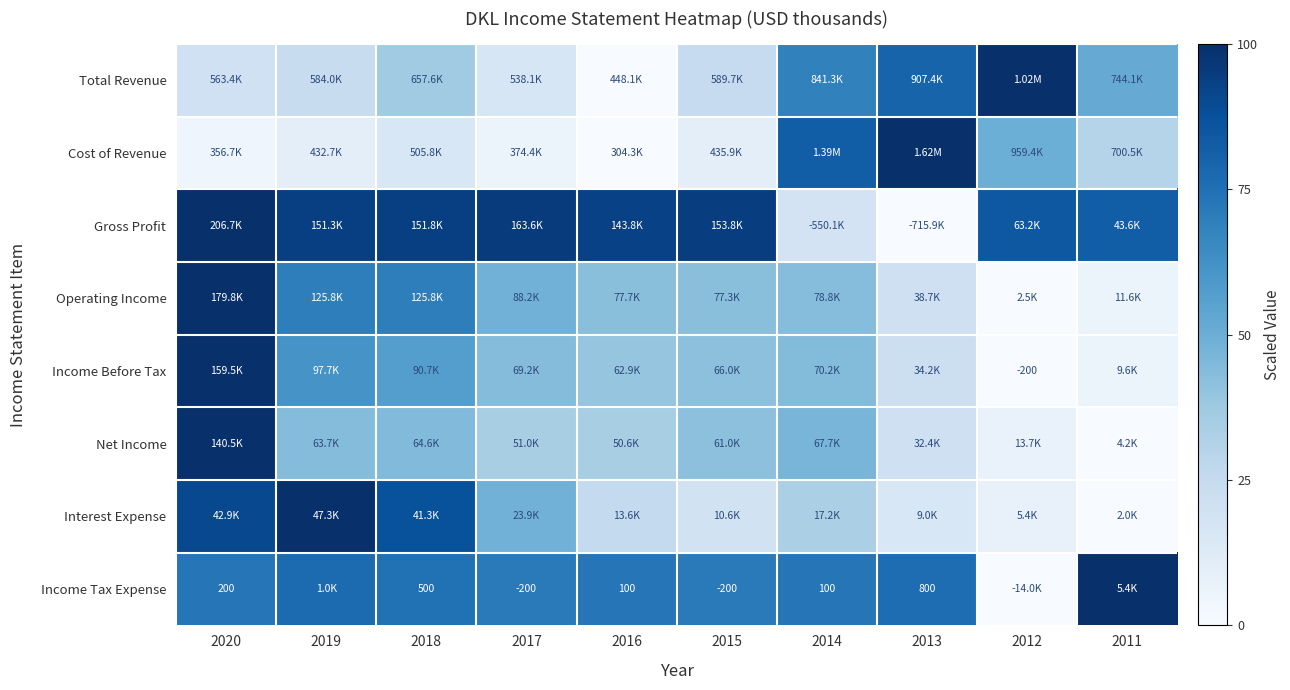

At which label is Net Income closest to 0?

2011